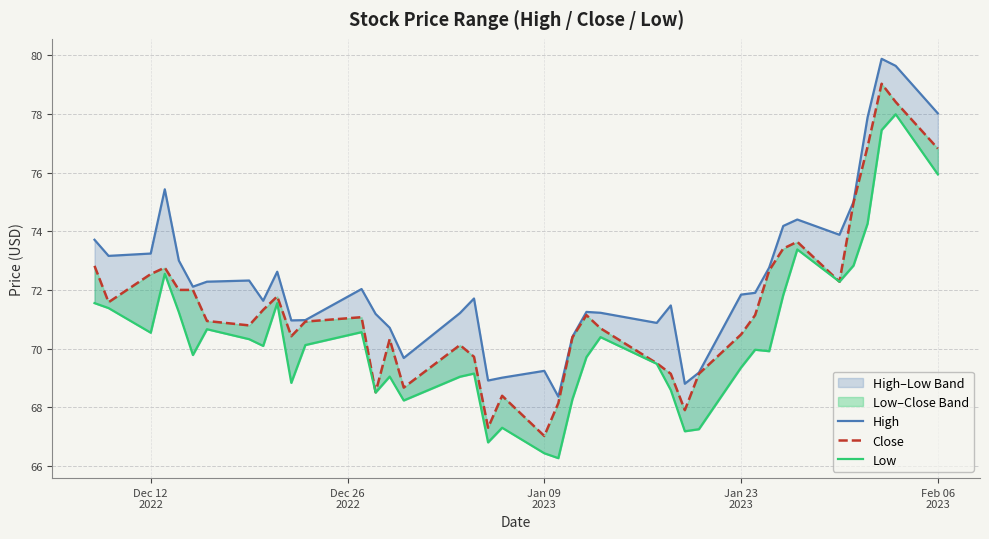

True or false: High has more than 1 interior local peaks.

True